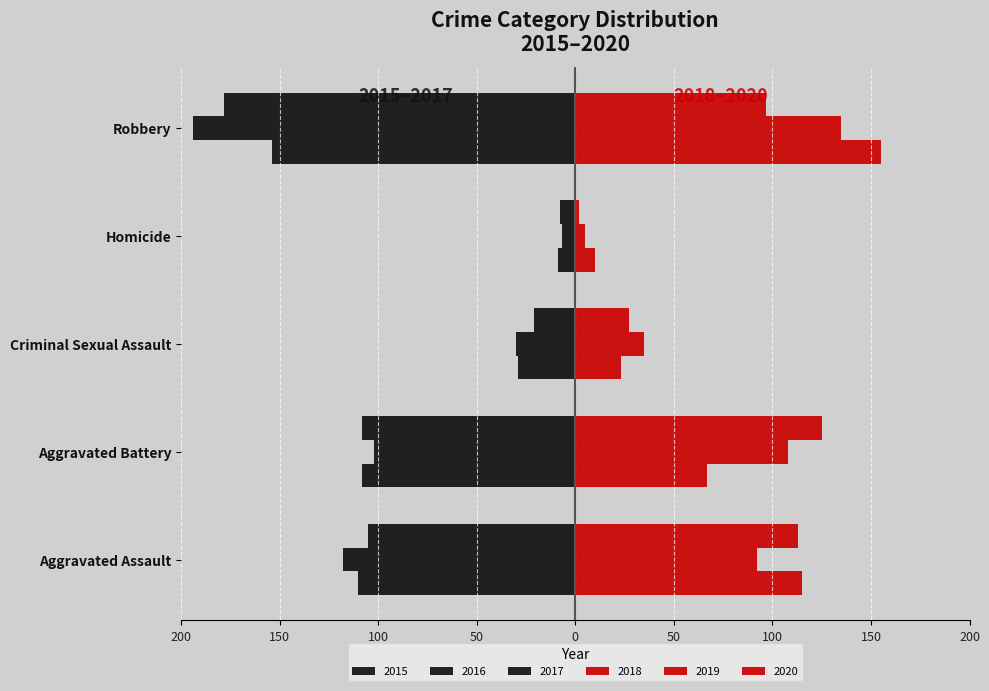

What is the minimum value for 2019?

5